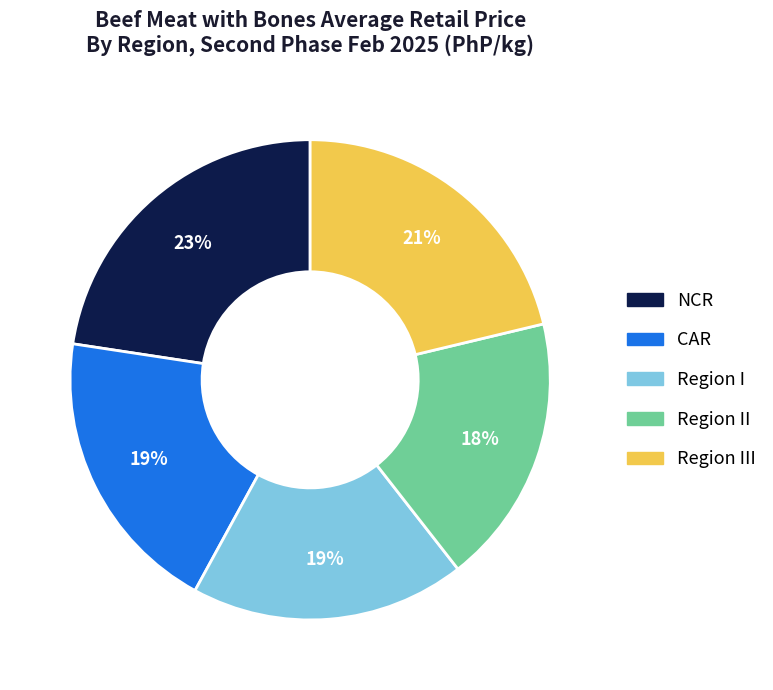

To the nearest percent, what is the average slice percentage?

20%